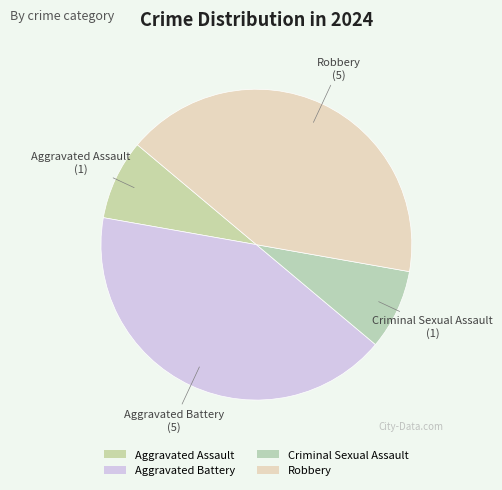

Does any single category account for the majority?

No